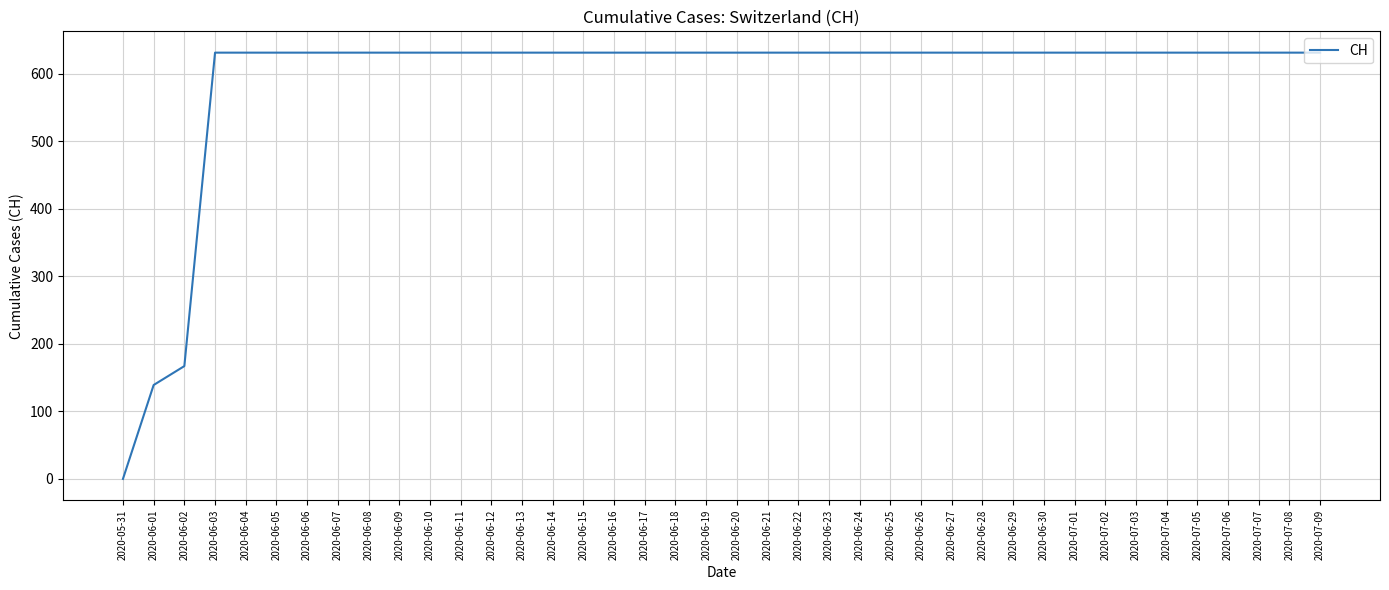

What is the ratio of the value at 2020-07-01 to the value at 2020-06-14?

1.0